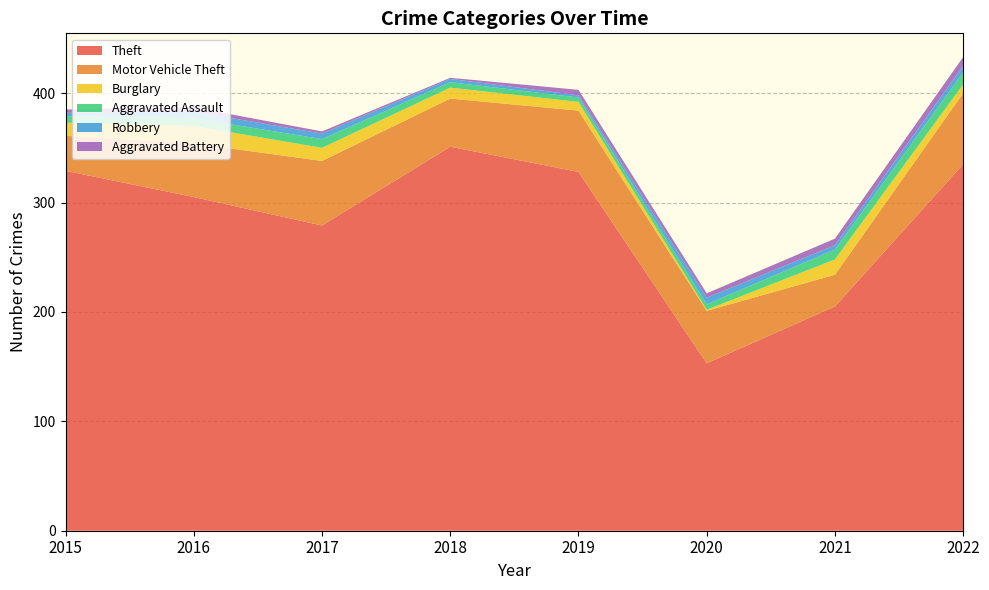

Reading left to right, list all the values displayed in this chart.

Theft: 329	305	279	351	328	153	205	335
Motor Vehicle Theft: 32	49	59	44	56	48	29	65
Burglary: 12	16	12	10	8	1	14	8
Aggravated Assault: 6	7	8	5	4	5	9	11
Robbery: 3	6	5	3	2	6	4	6
Aggravated Battery: 3	4	2	1	5	4	6	8